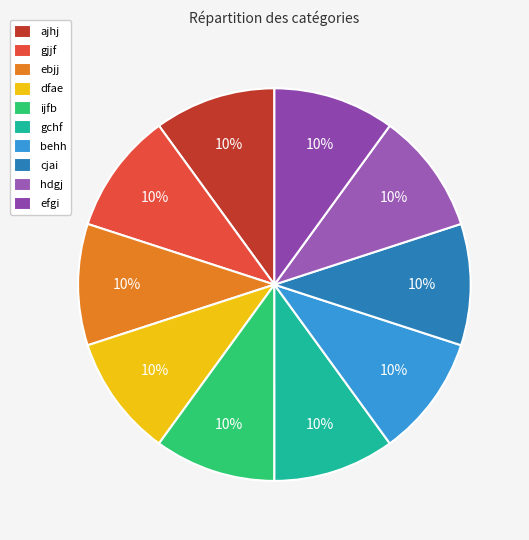

How many segments does this pie chart have?

10